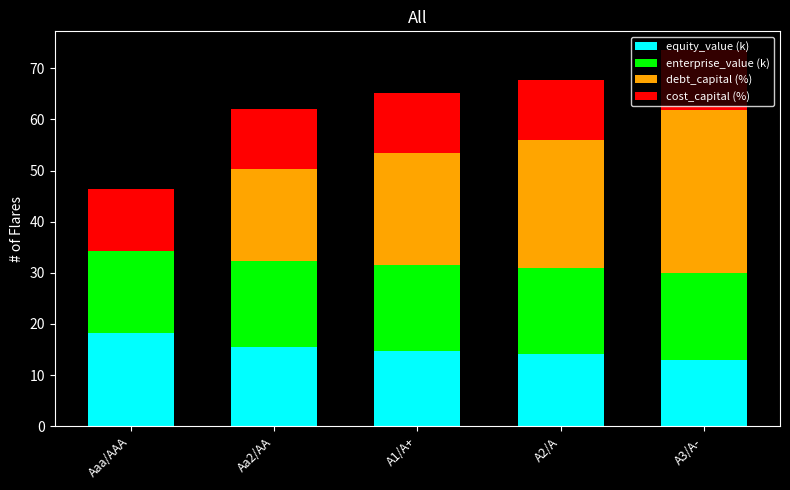

What is the maximum value for equity_value (k)?

18.2